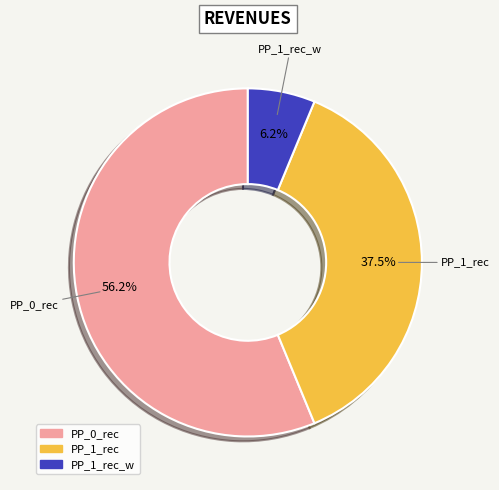

Is there any slice that represents more than half of the pie?

Yes